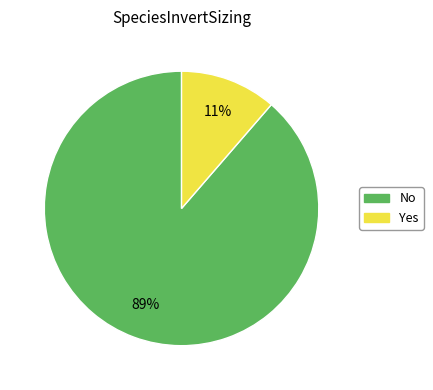

Which slice is the largest?

No